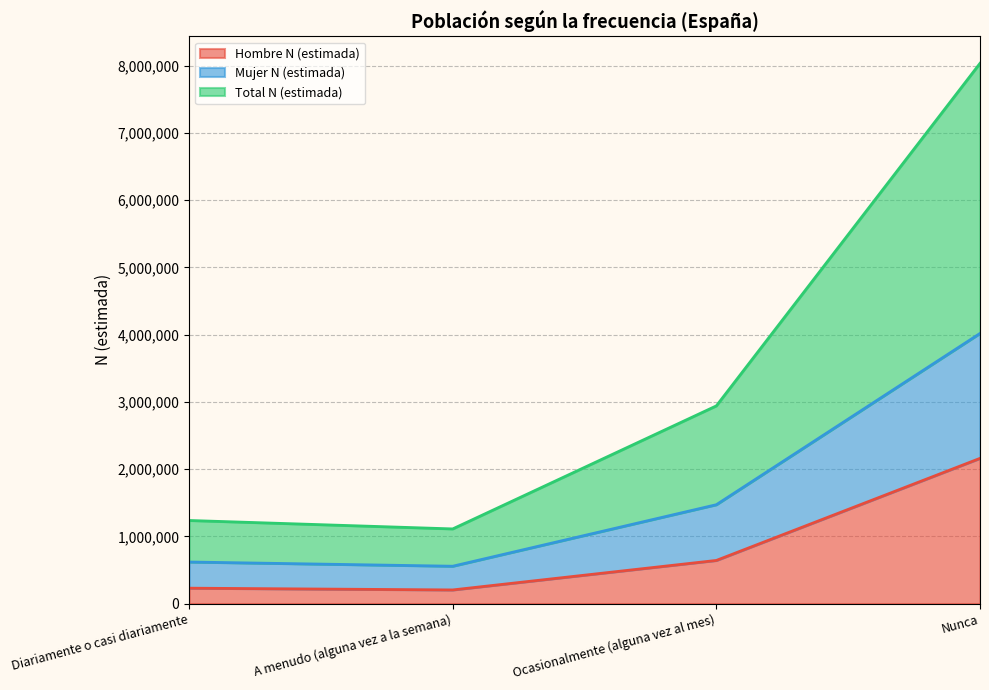

The Mujer N (estimada) series shows 1661518 at Nunca. True or false?

False